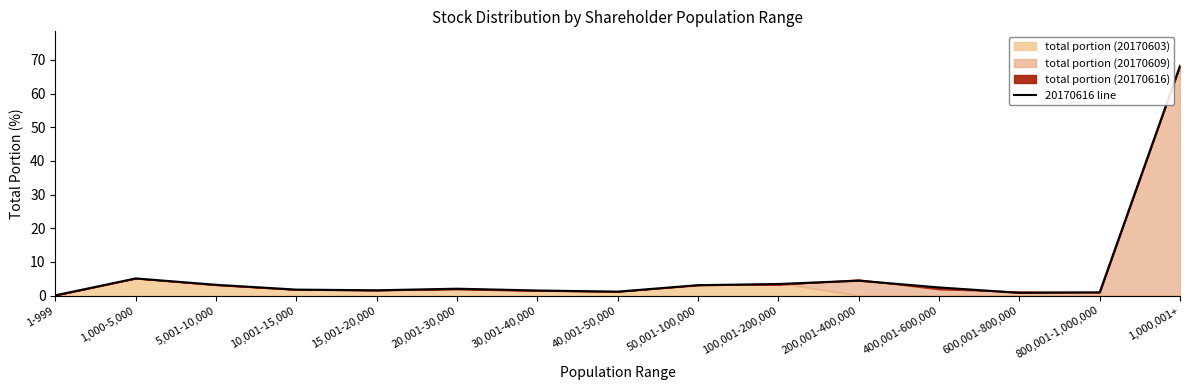

What is the difference between the second highest and minimum values?

5.0